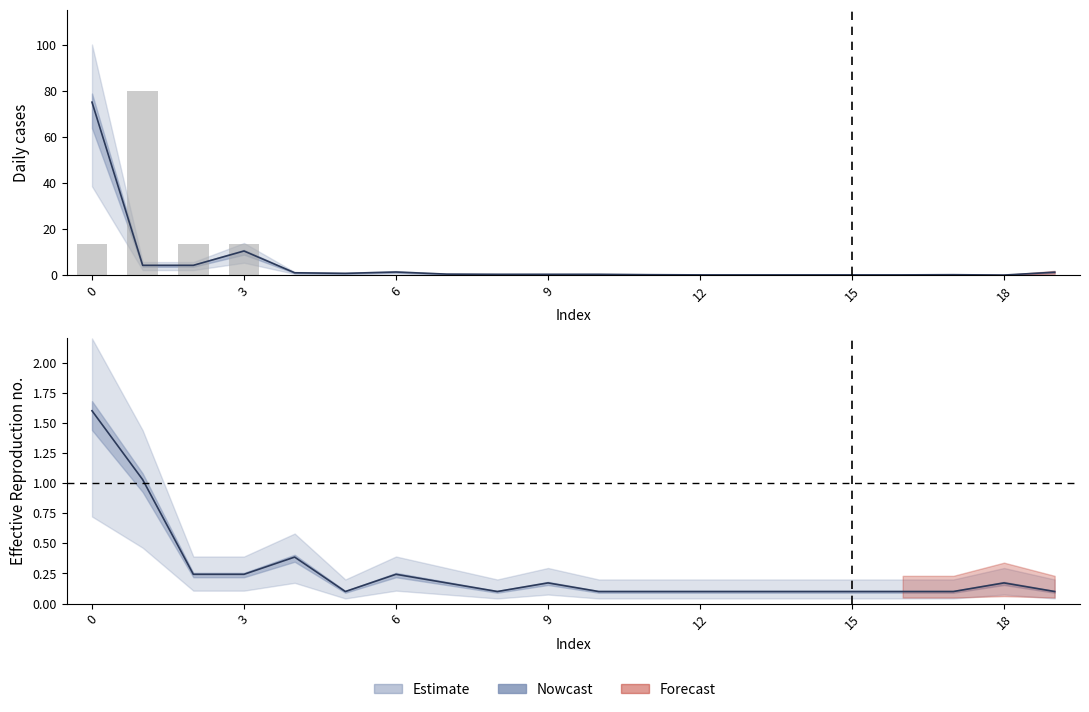

What is the greatest value displayed?

80.0